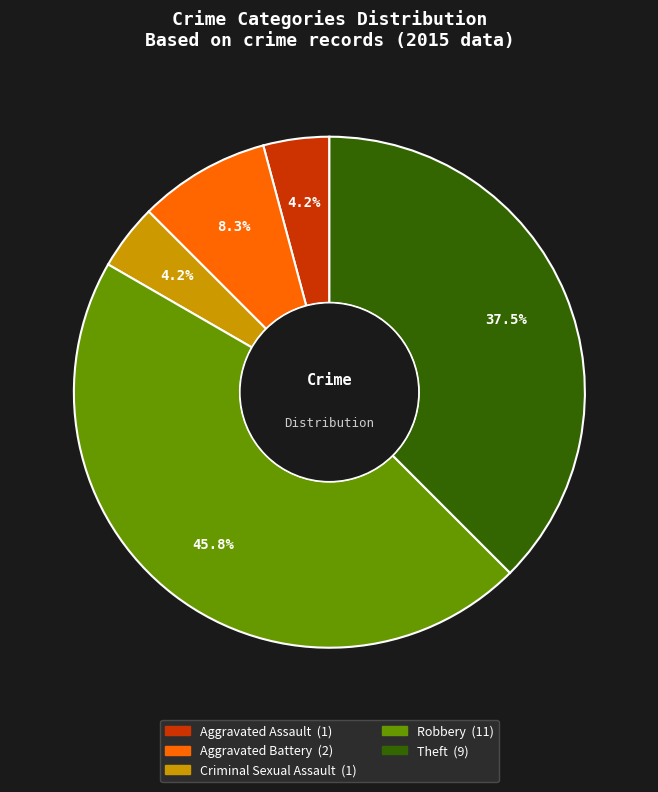

How many segments does this pie chart have?

5